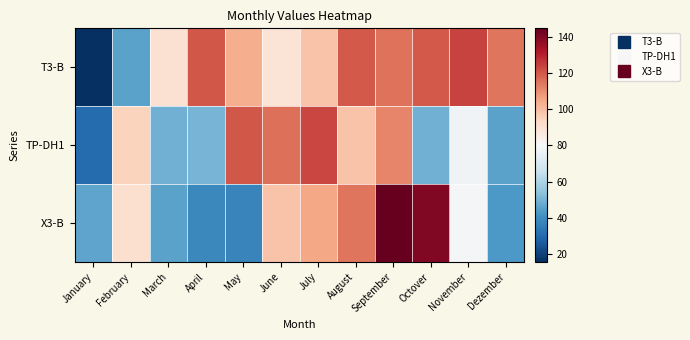

How many data points does each series have?

12